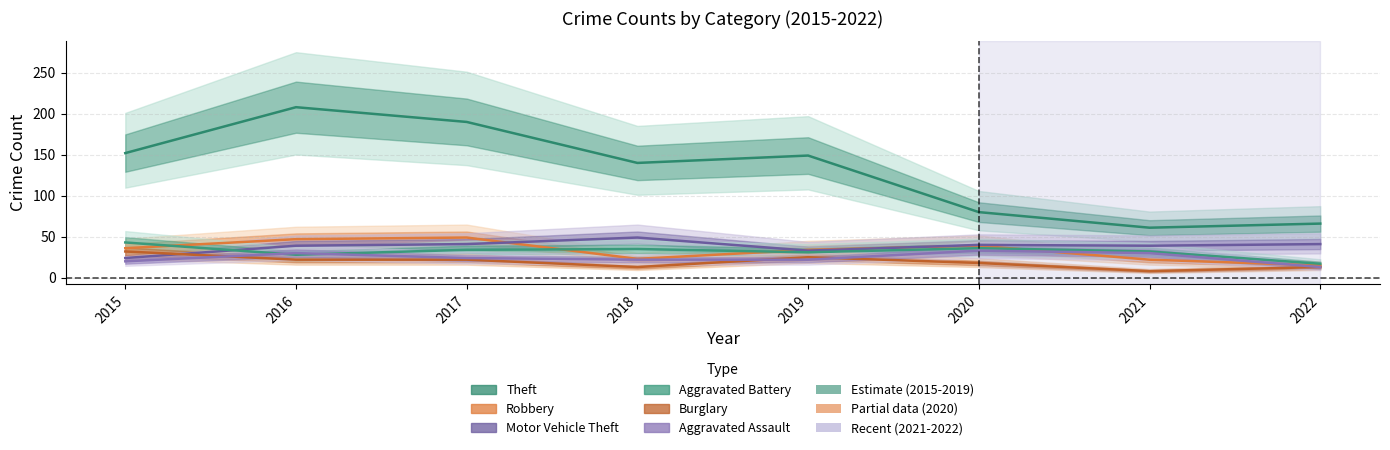

What is the difference between the maximum and minimum values in the Theft series?

147